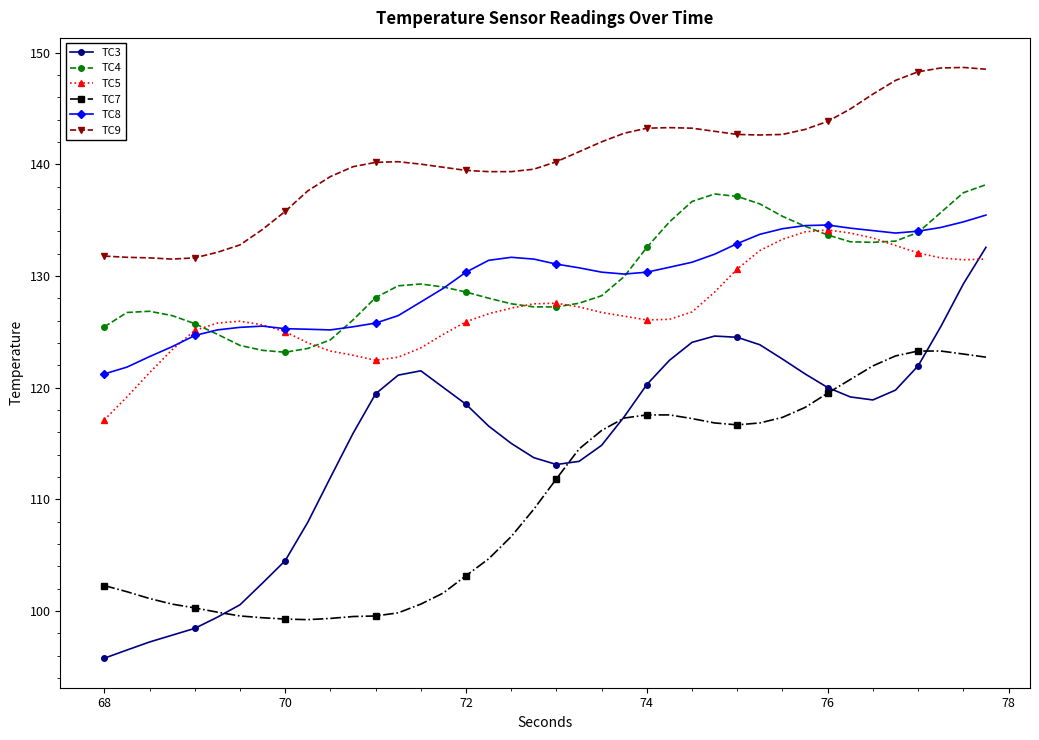

Which series has the largest total across all categories?

TC9